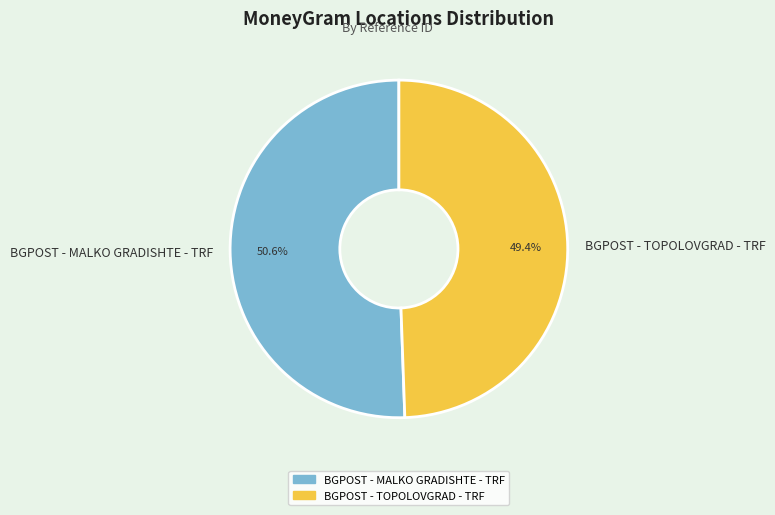

How much of the chart is everything except BGPOST - MALKO GRADISHTE - TRF?

49.4%